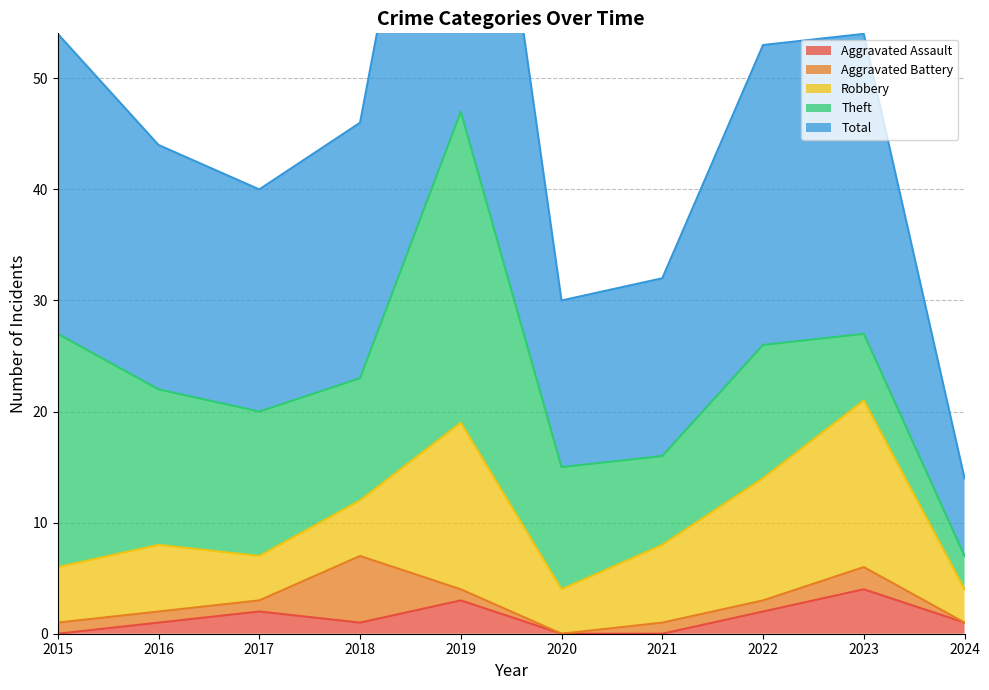

In Total, how many points are higher than both neighbors (excluding endpoints)?

1